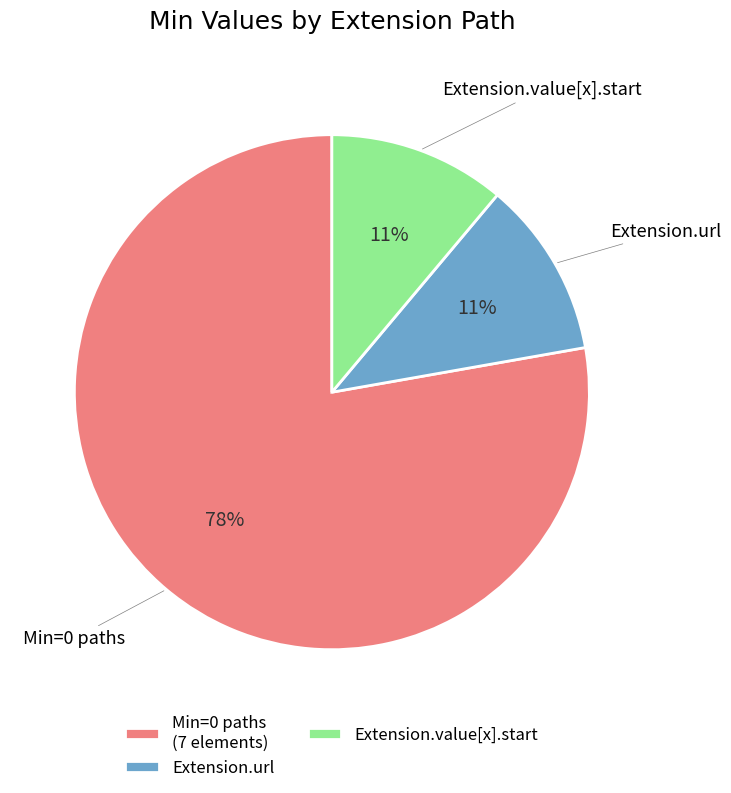

True or false: Extension.value[x].start accounts for 42% of the total.

False